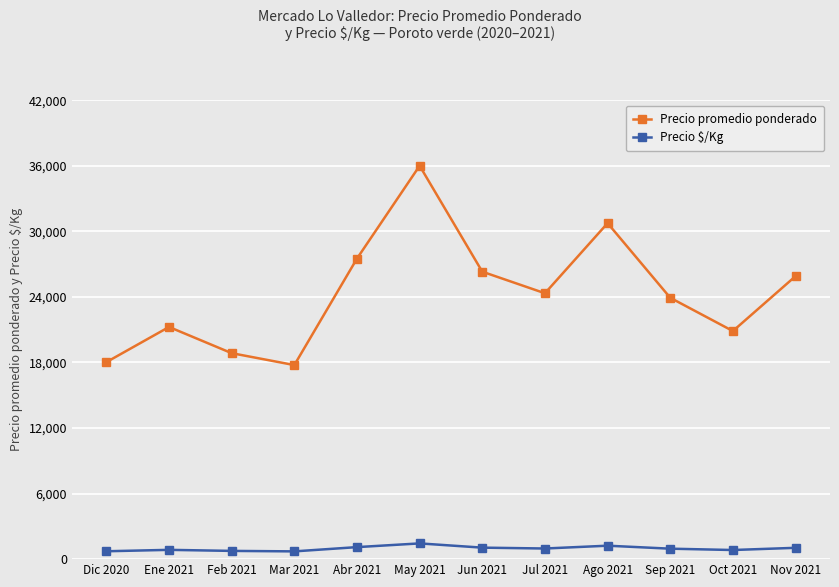

What is the difference between the second highest and second lowest values in the Precio promedio ponderado series?

12717